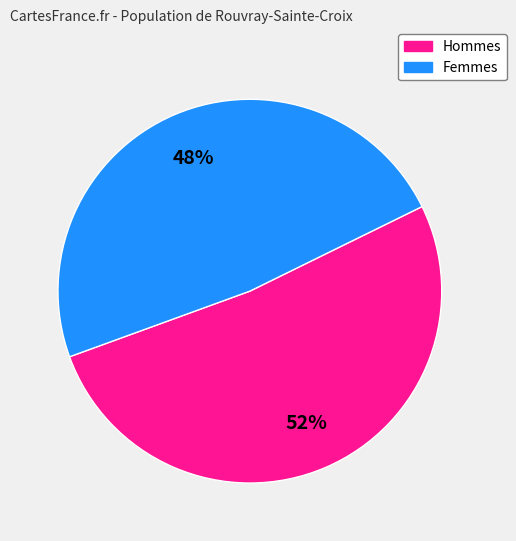

Does any single category account for the majority?

Yes